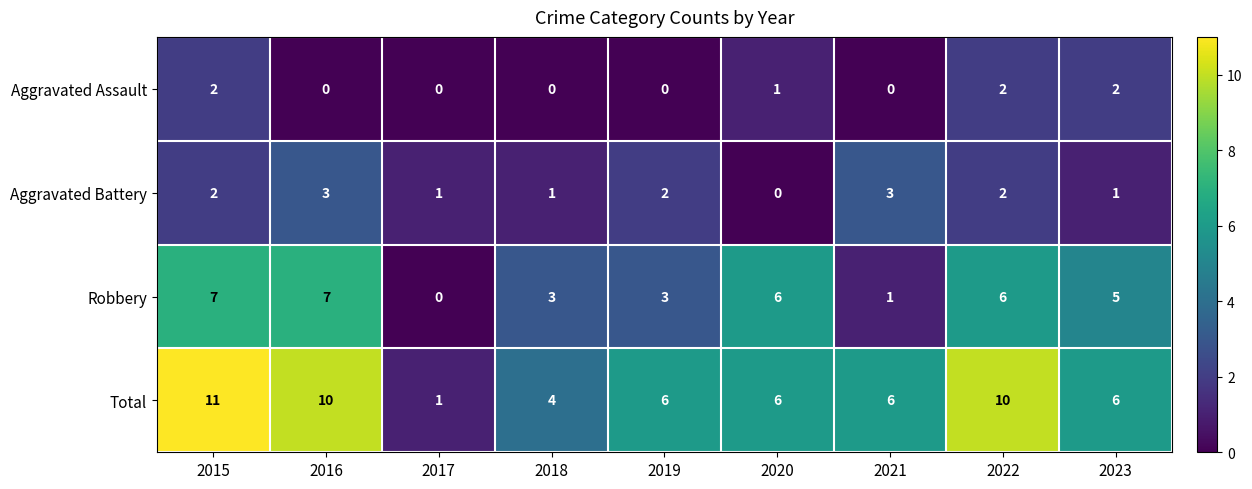

The value of Total at 2022 is 16. True or false?

False